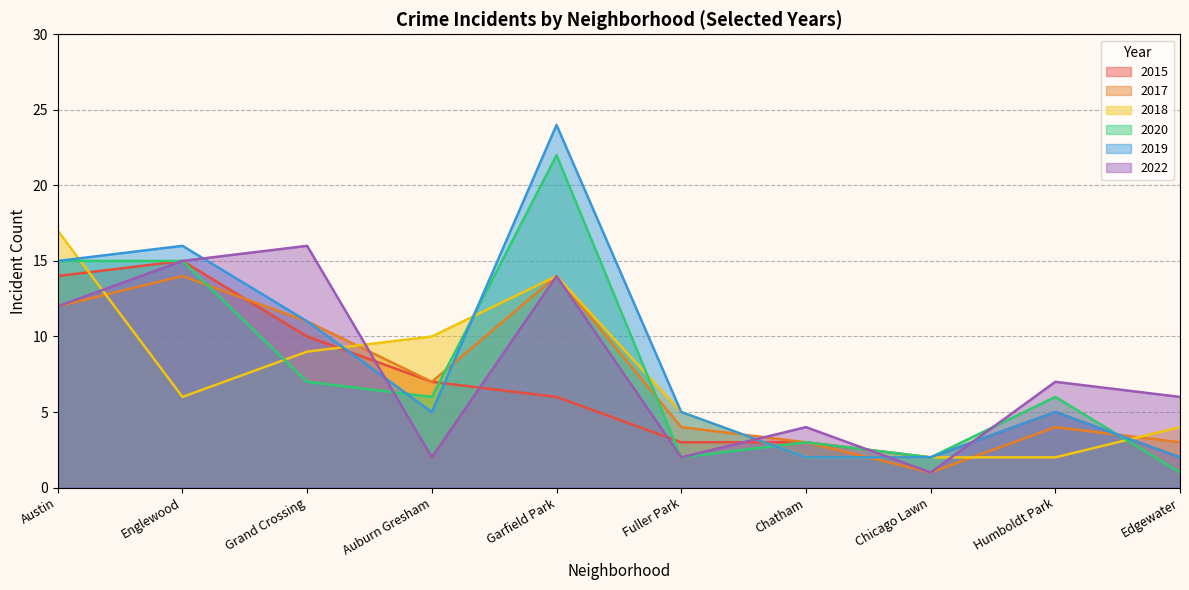

Between Humboldt Park and Edgewater, which is larger?

Humboldt Park